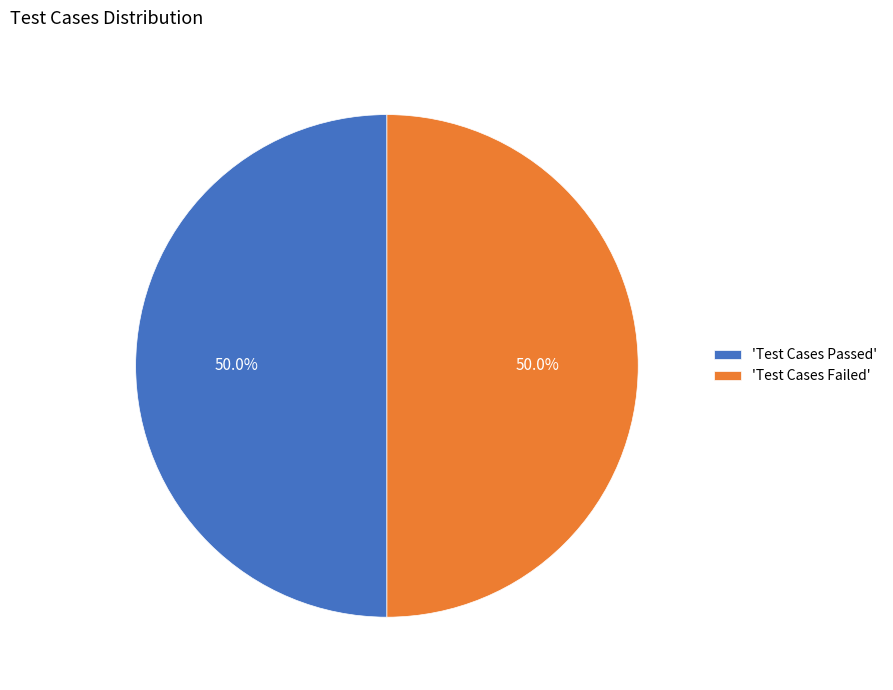

What is the ratio of the value at 'Test Cases Passed' to the value at 'Test Cases Failed'?

1.0